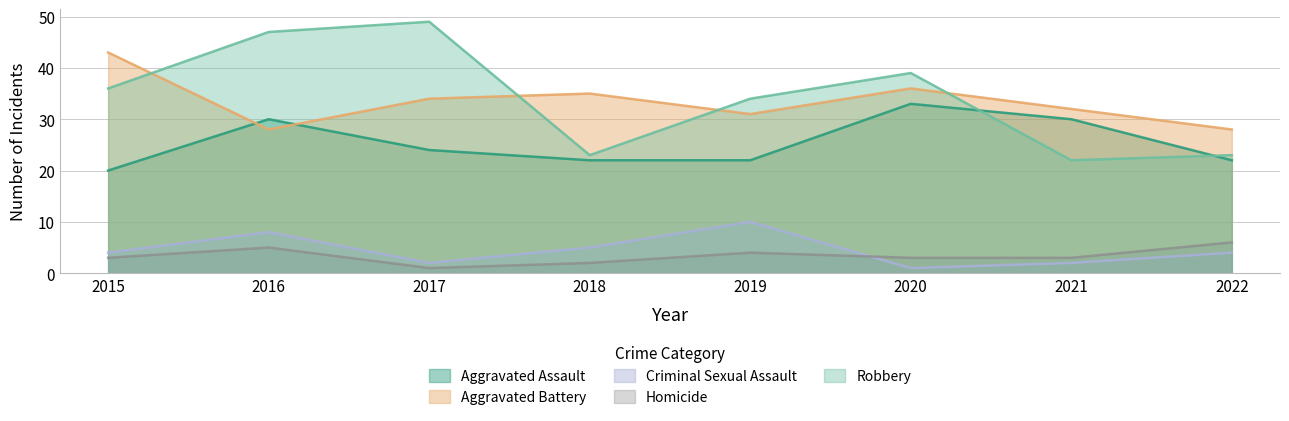

True or false: Aggravated Assault has more than 2 interior local peaks.

False